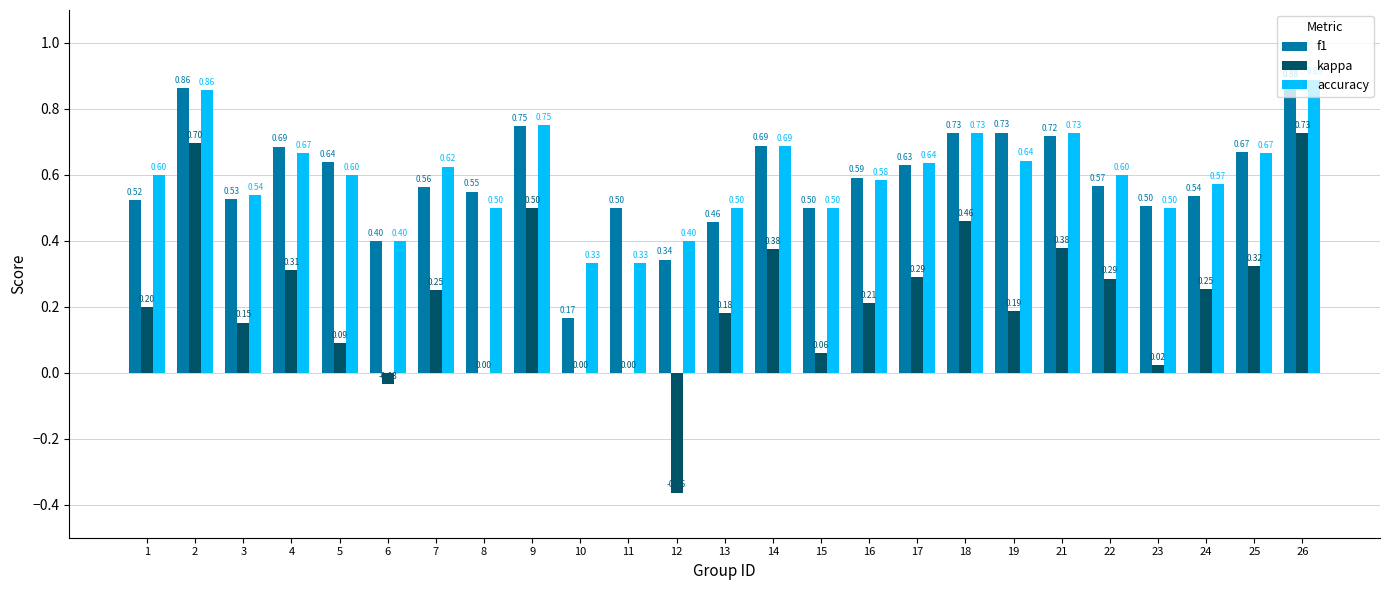

Count the number of categories in the chart.

25